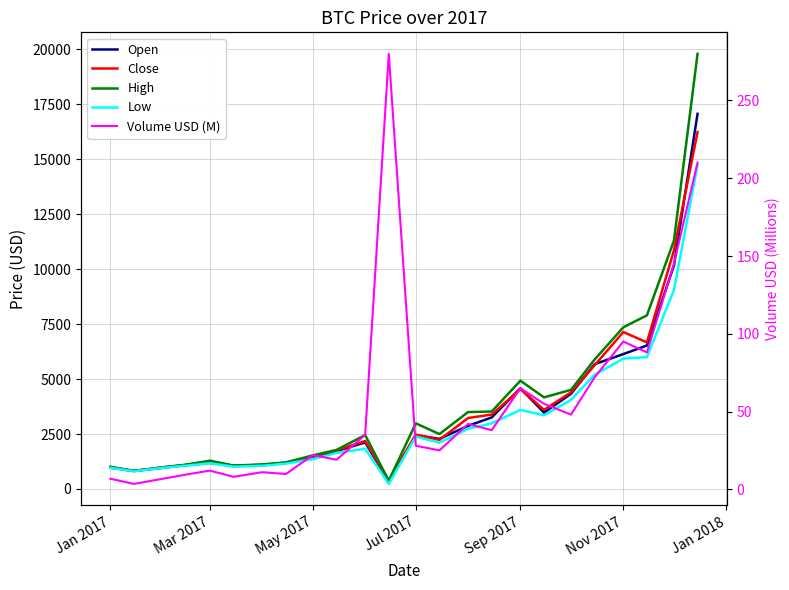

Count the number of data series in this chart.

5